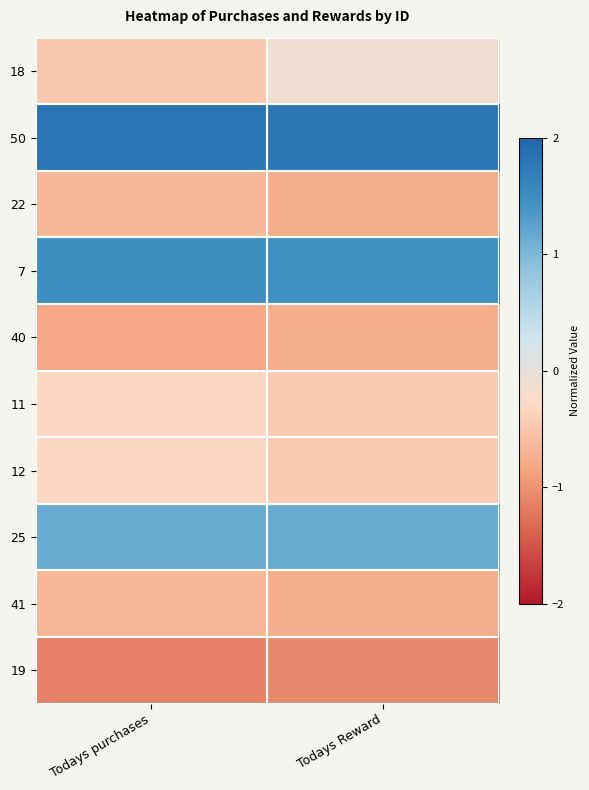

How many categories are shown in the chart?

2